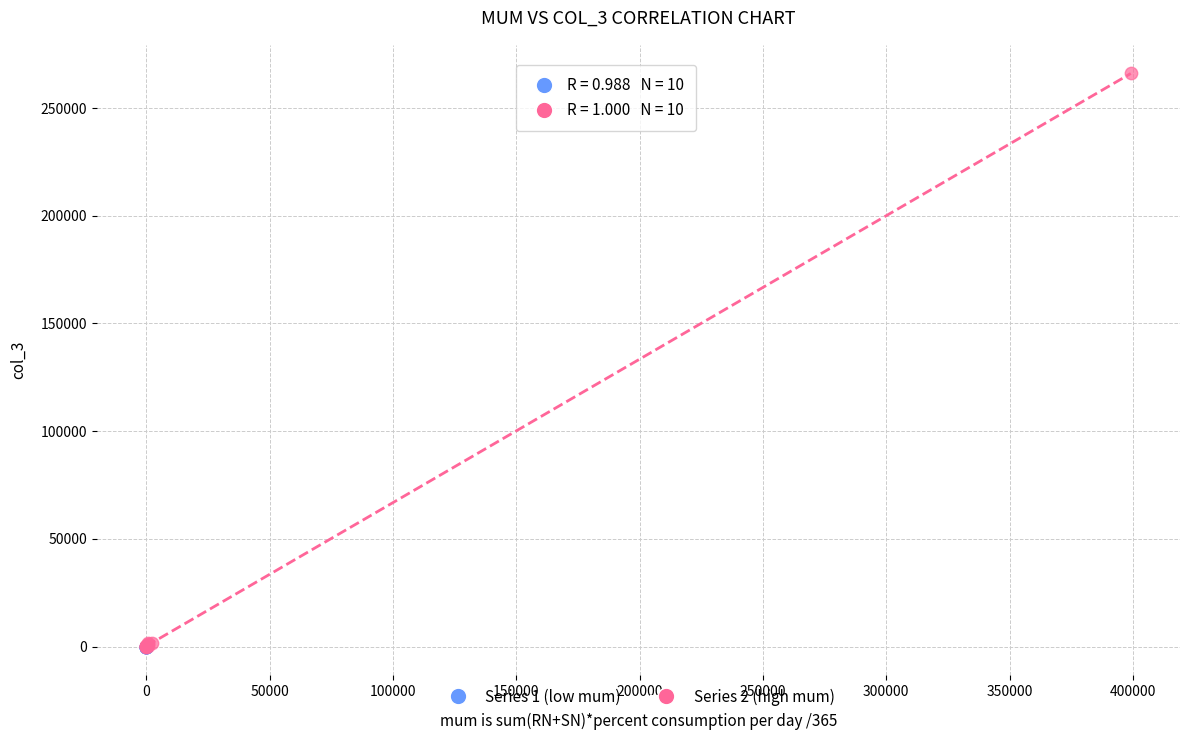

What are all the series names shown in the legend?

Series 1 (low mum), Series 2 (high mum)